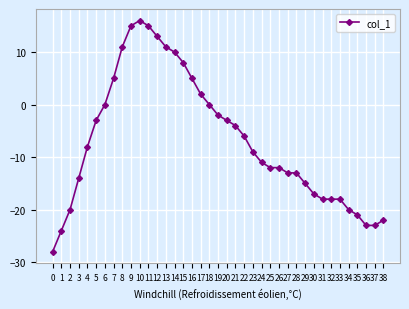

What is the sum of the values at 5 and 6?

-3